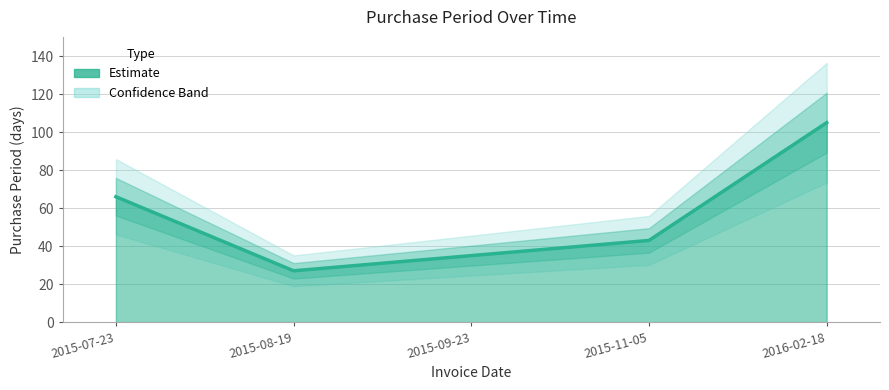

What is the change in value from 2015-07-23 to 2016-02-18?

+39